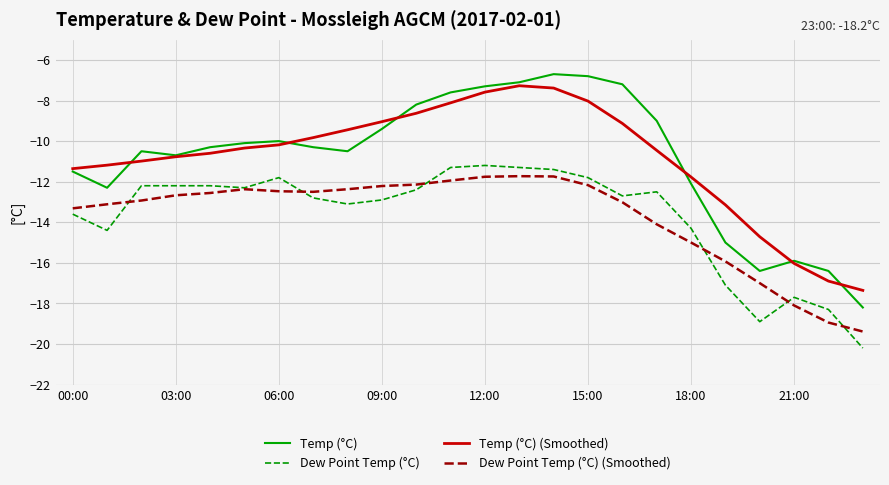

How many lines are shown in the chart?

4